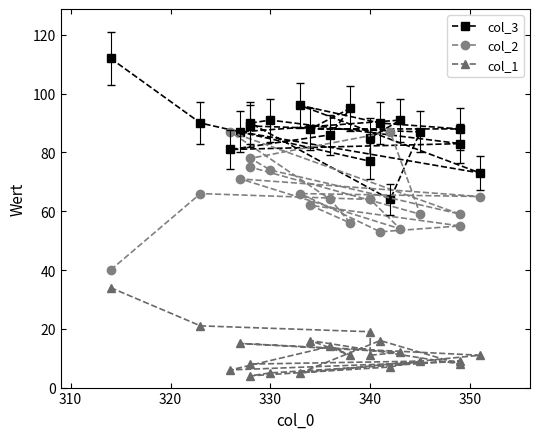

Which series has the largest total across all categories?

col_3